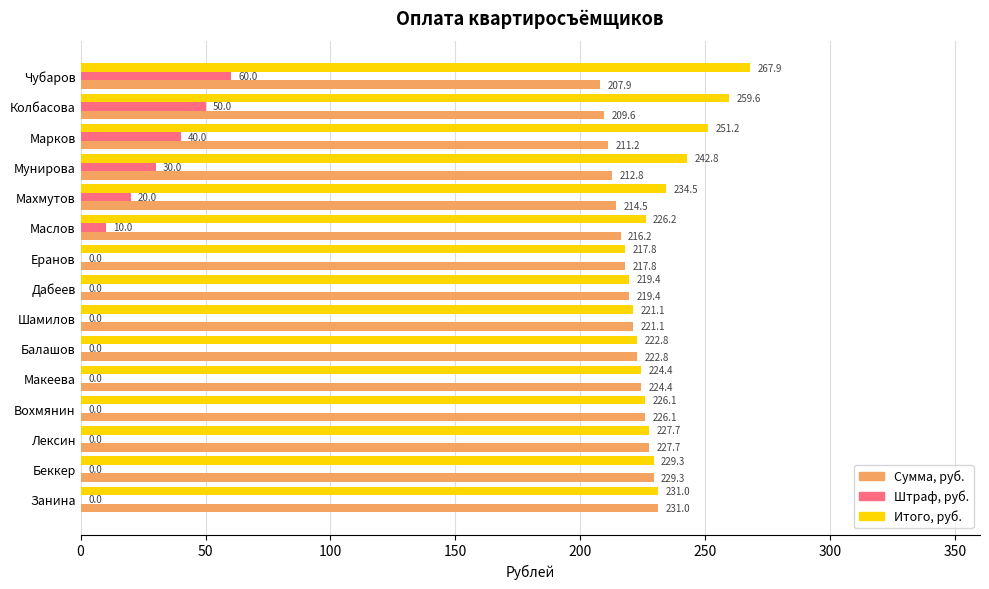

What is the sum of all Штраф, руб. values?

210.0